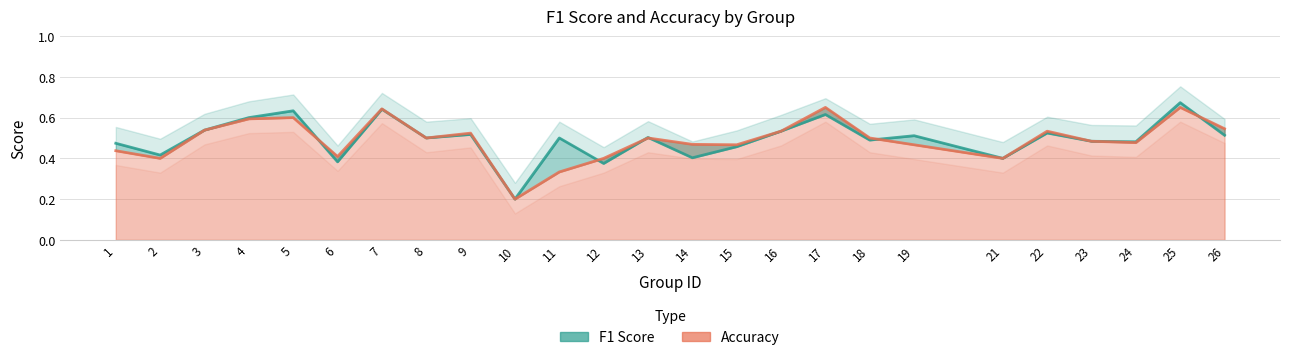

Is it true that accuracy equals 0.4 at 2?

True